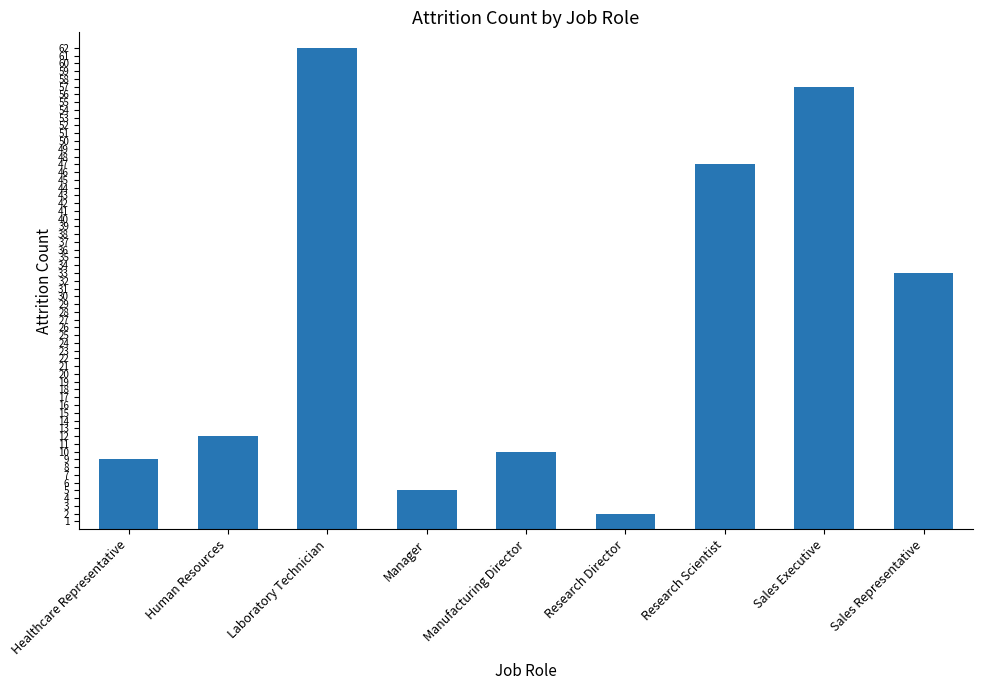

Approximately how many times larger is the value at Research Scientist compared to Sales Representative?

1.4